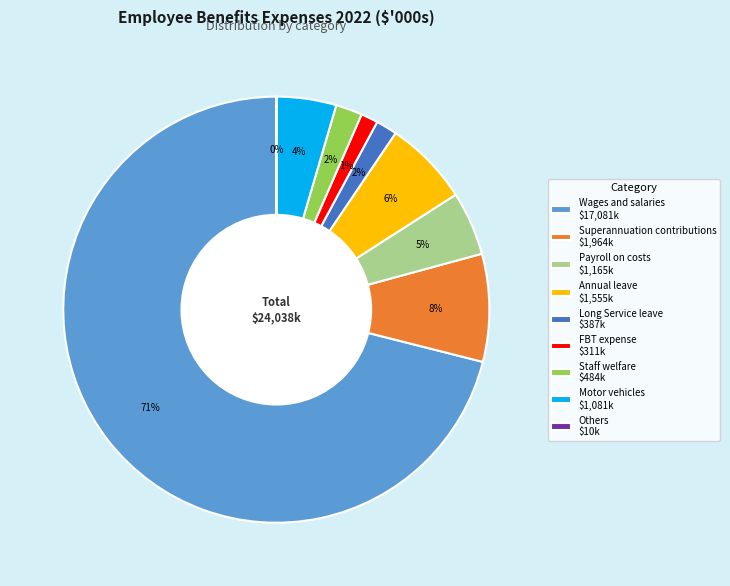

What percentage is the FBT expense slice, to the nearest percent?

1%